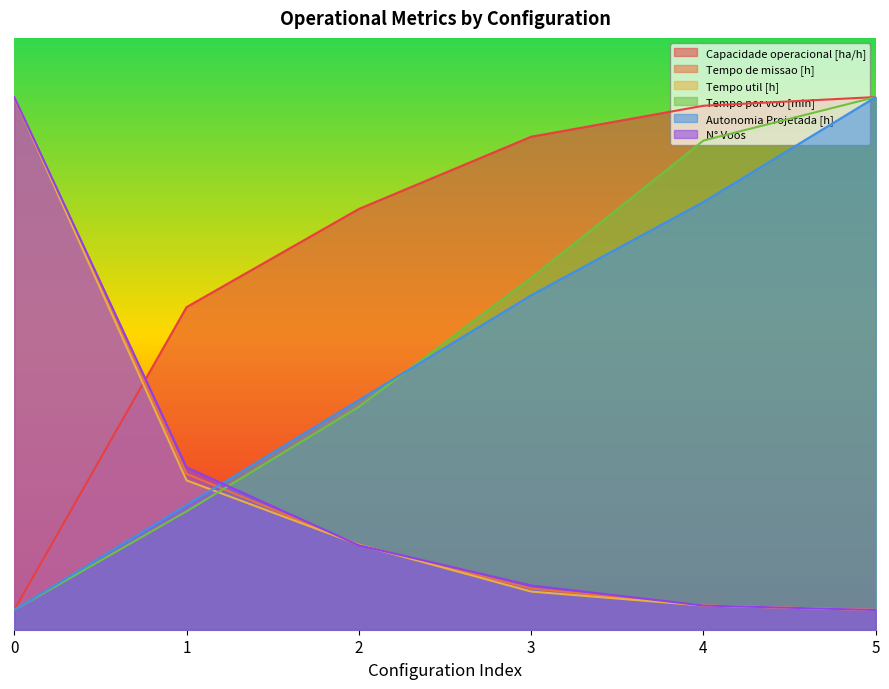

At 3, list the series in order from largest to smallest.

Capacidade operacional [ha/h], Tempo por voo [min], Autonomia Projetada [h], N° Voos, Tempo de missao [h], Tempo util [h]